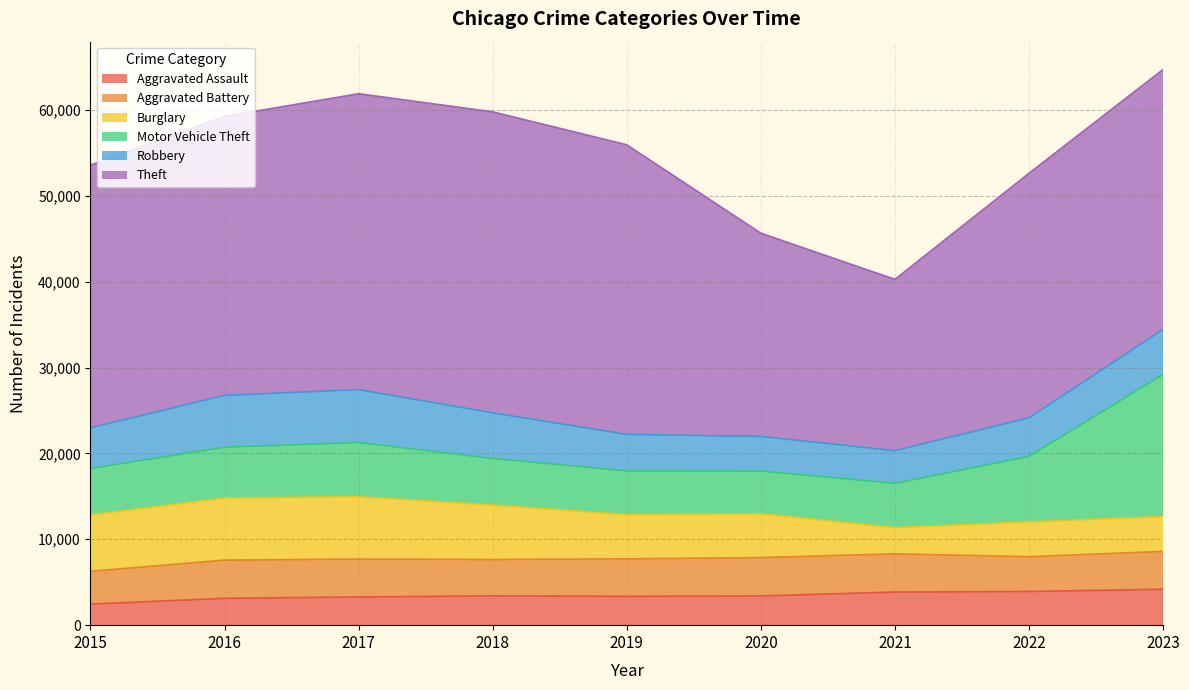

What is the value of the Motor Vehicle Theft point at the 9th from the left?

16540